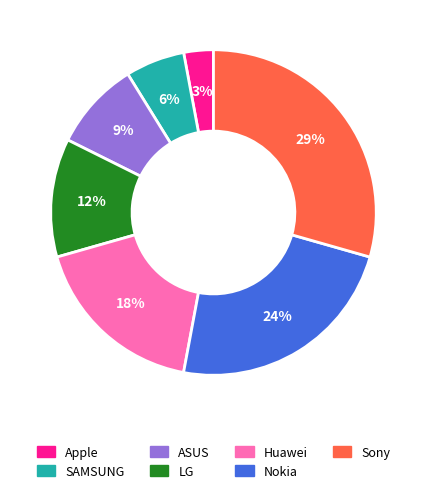

Rank the categories by value from highest to lowest.

Sony, Nokia, Huawei, LG, ASUS, SAMSUNG, Apple